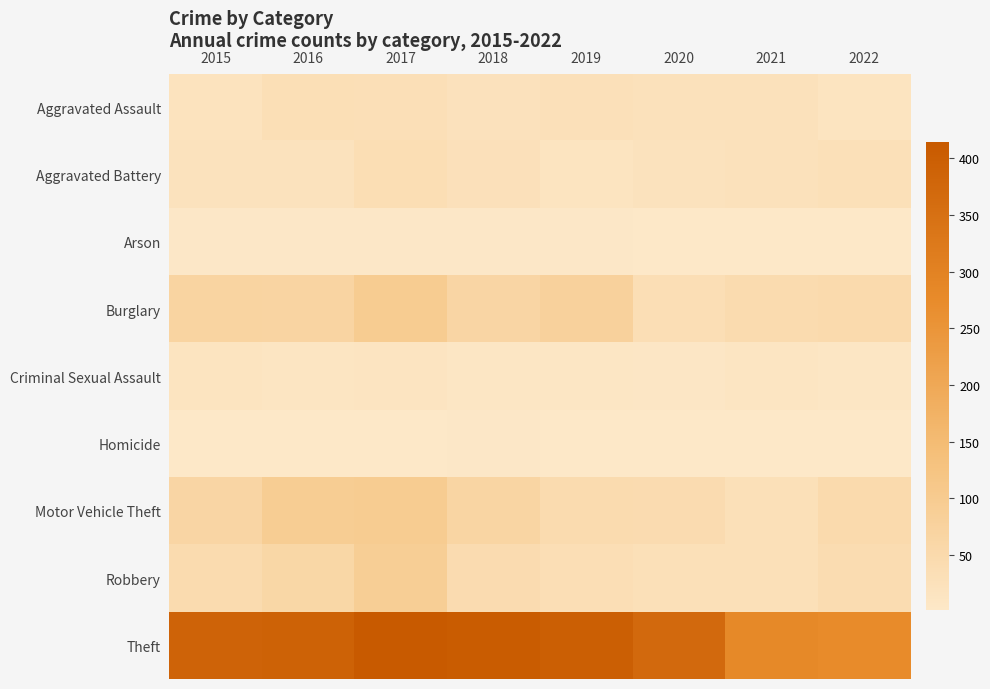

Which series has the largest range (max minus min)?

Theft